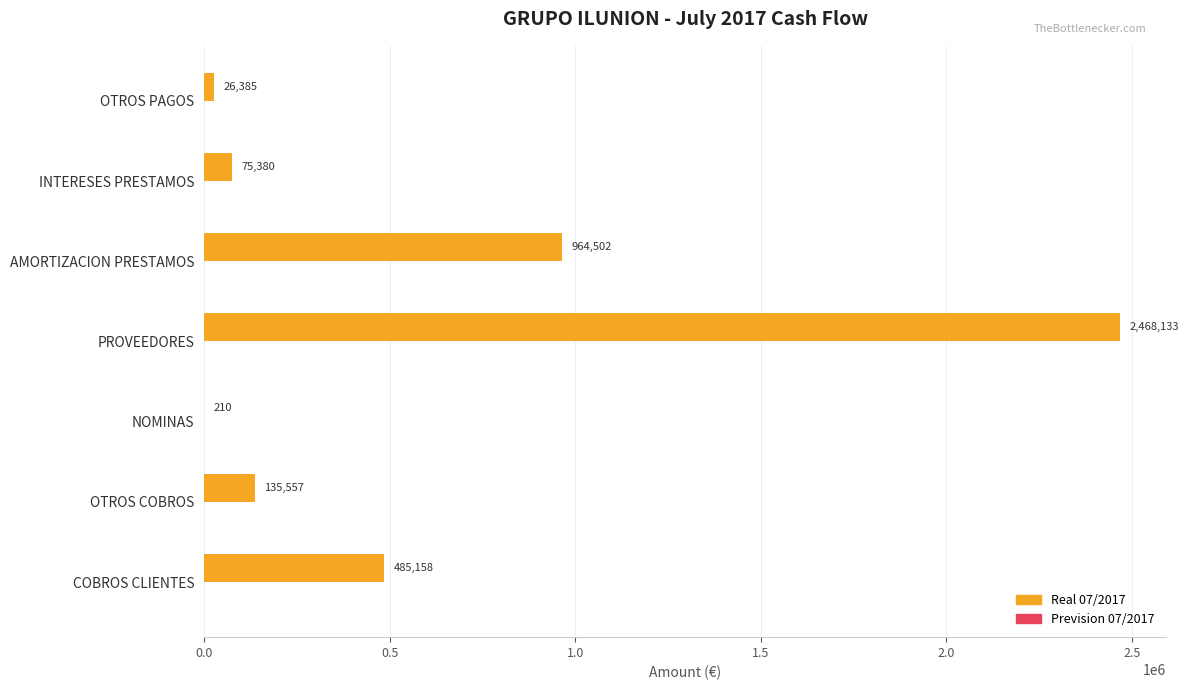

Which category has the highest value across all series?

PROVEEDORES